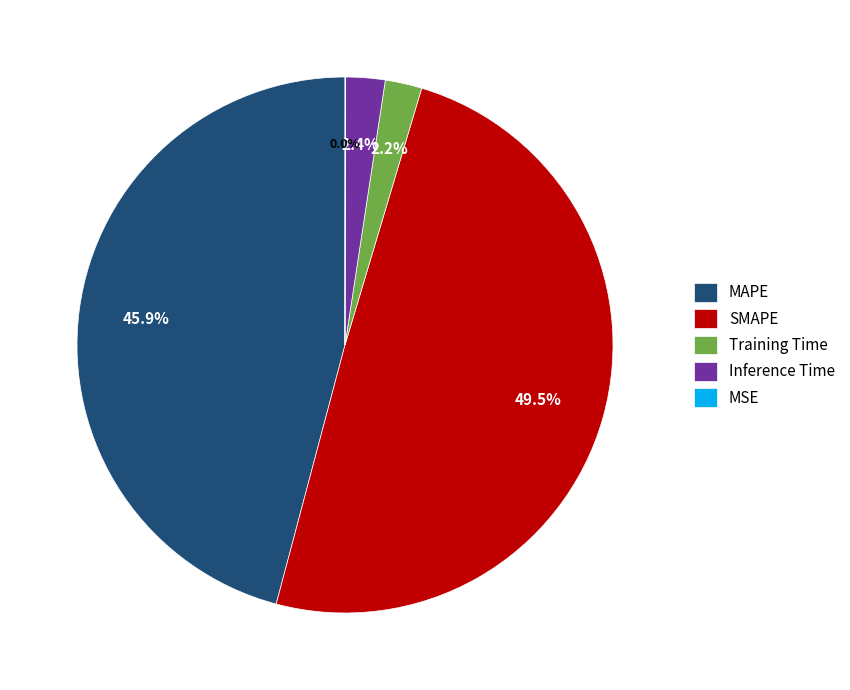

Between MAPE and Training Time, which is larger?

MAPE